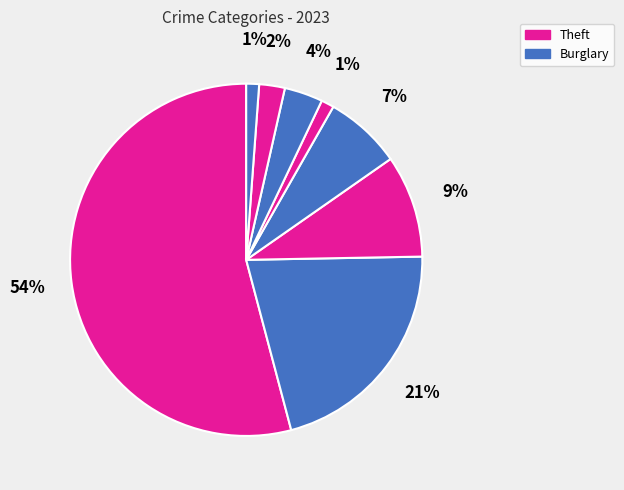

How many slices are in this pie chart?

8